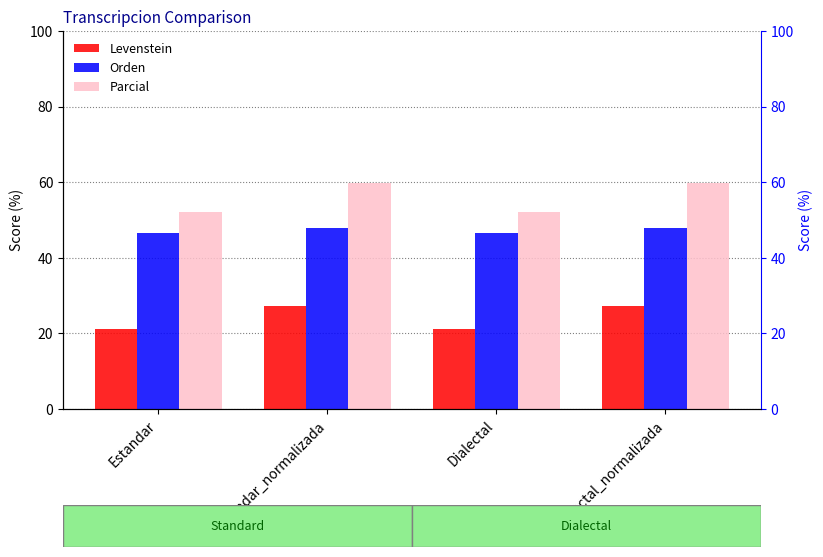

What position from the left is Dialectal_normalizada?

4